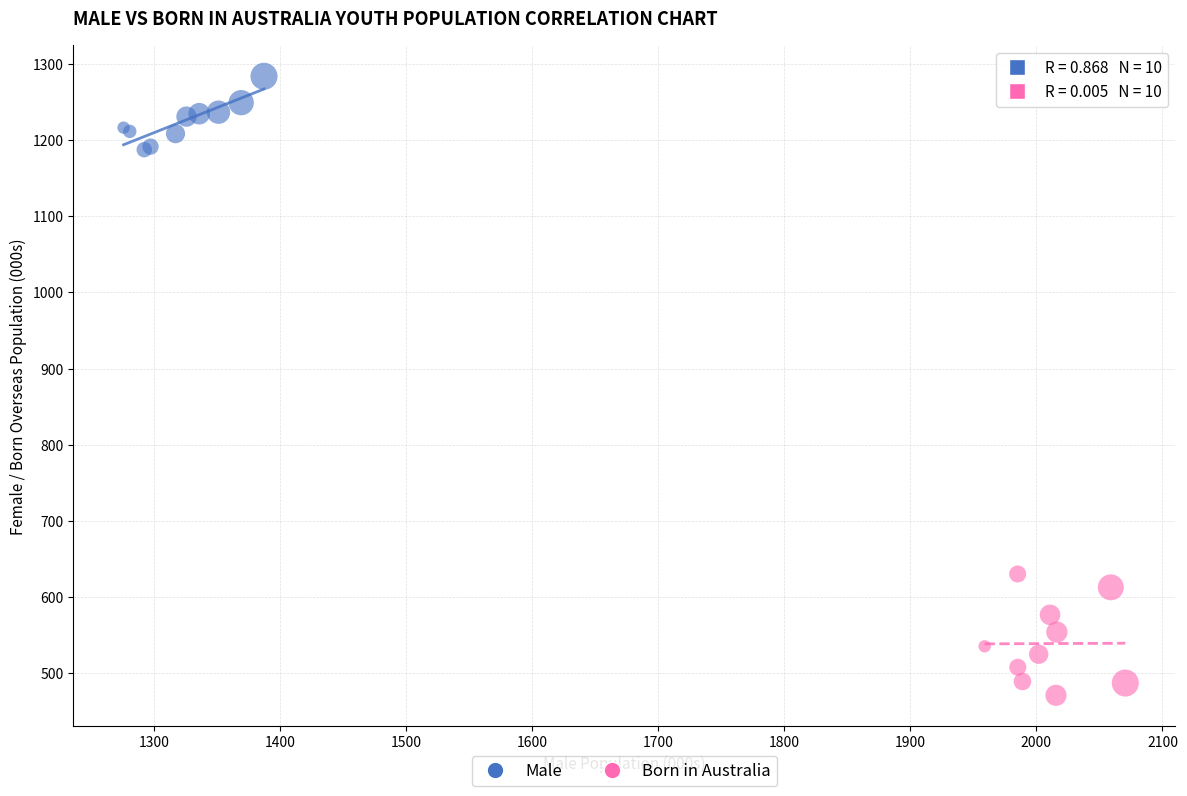

Which series has the largest Y range (max minus min)?

Born in Australia